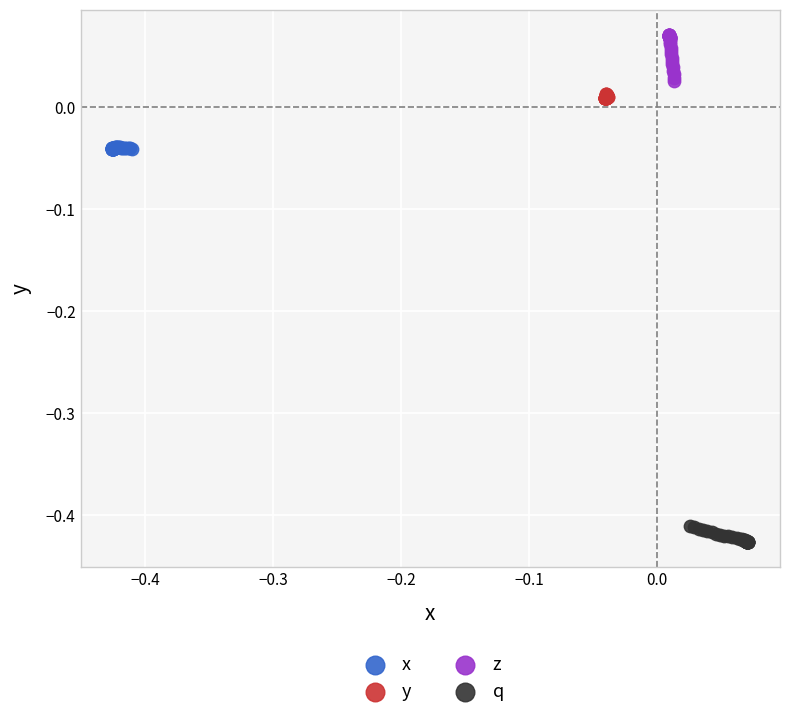

Which series reaches the maximum Y coordinate?

z